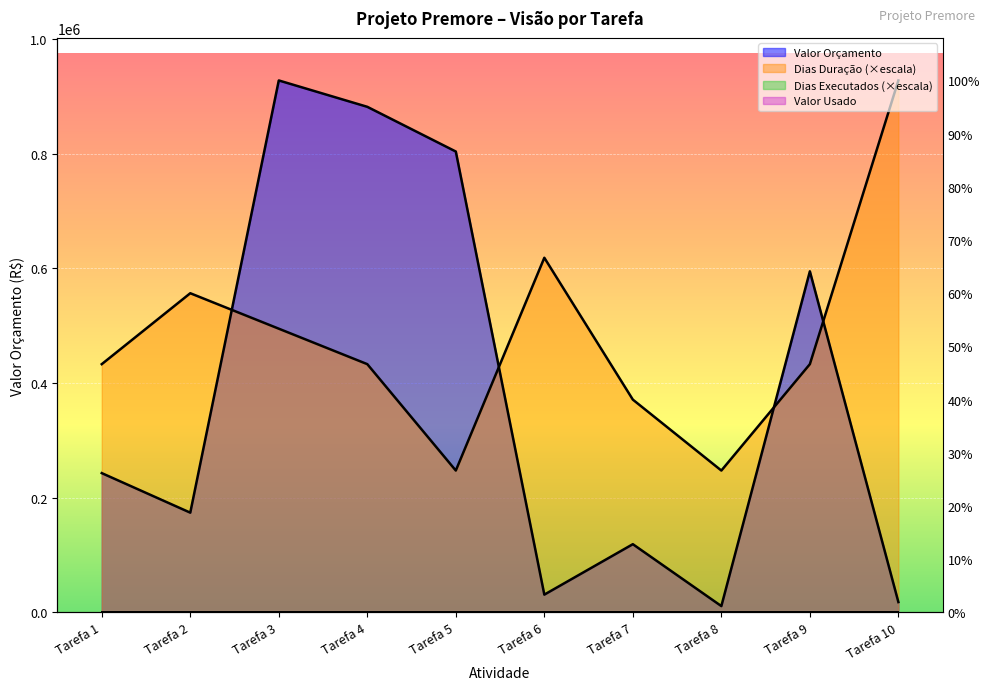

How many lines are shown in the chart?

2